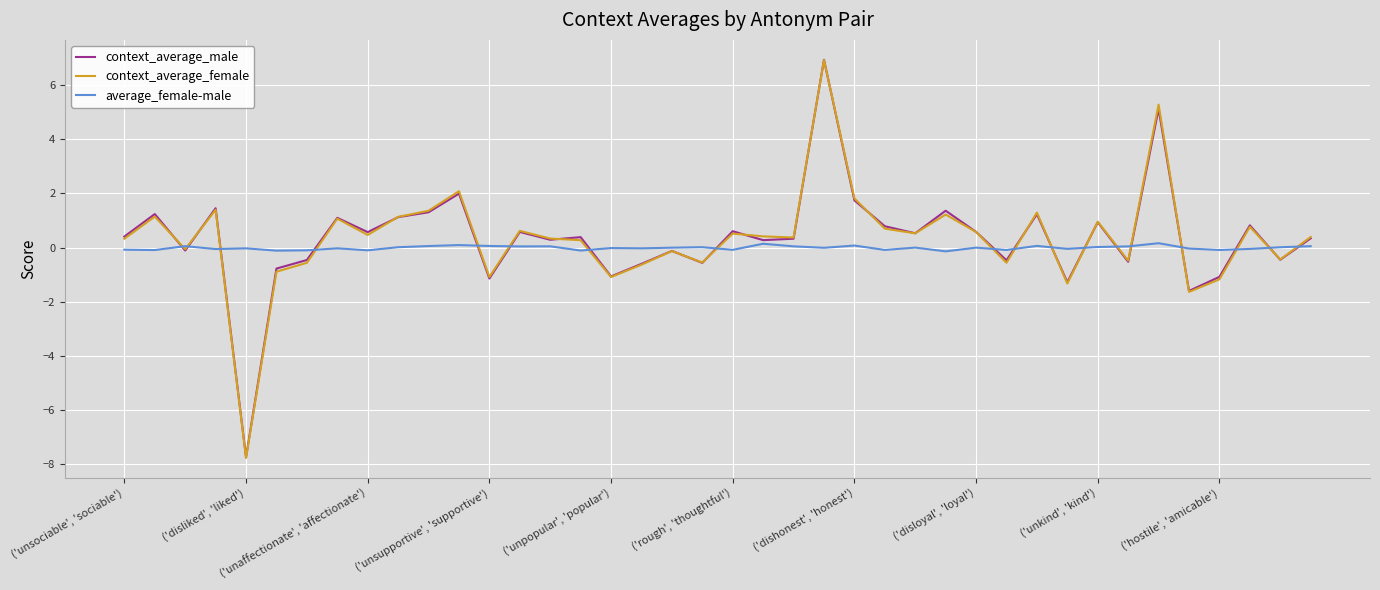

Which series has the largest range (max minus min)?

context_average_female